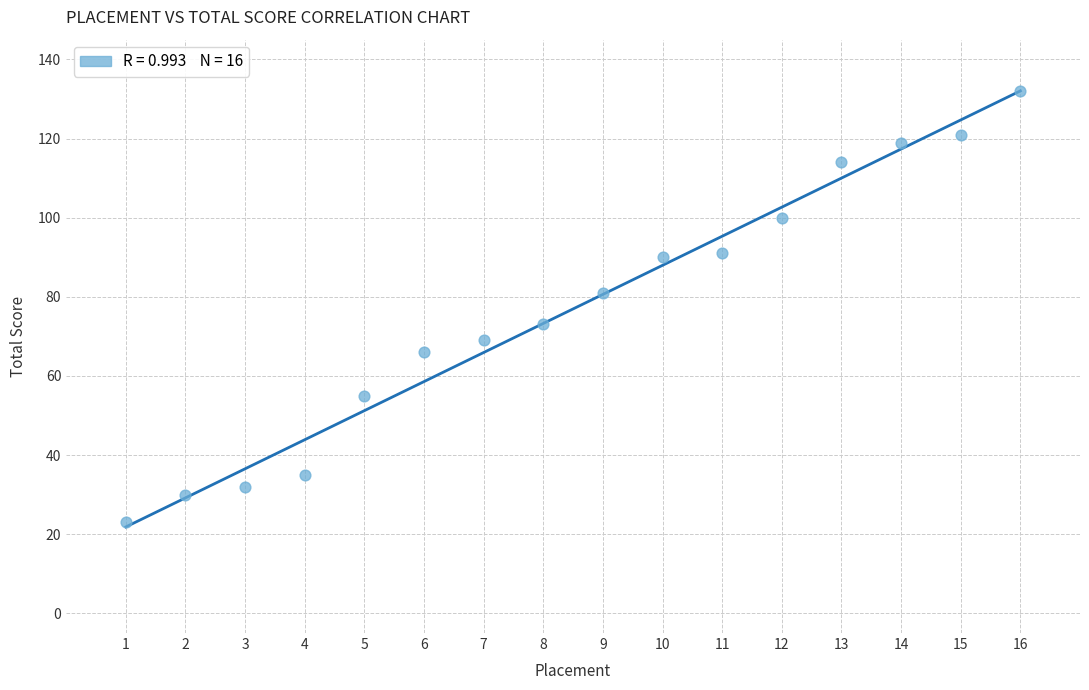

What is the range of Y values (max minus min)?

109